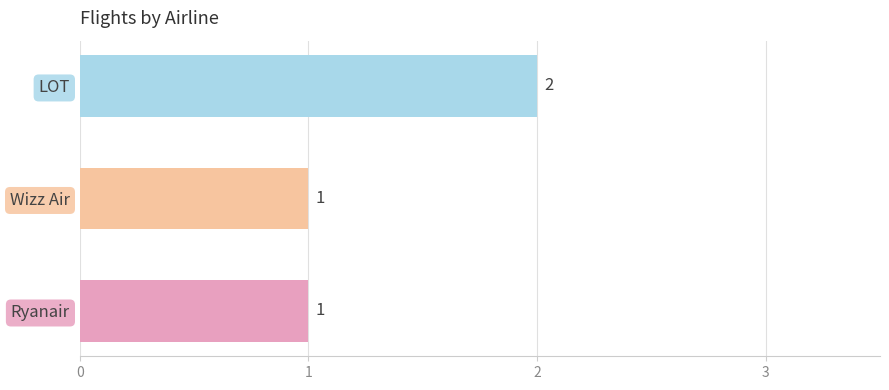

Does the chart contain stacked bars?

No